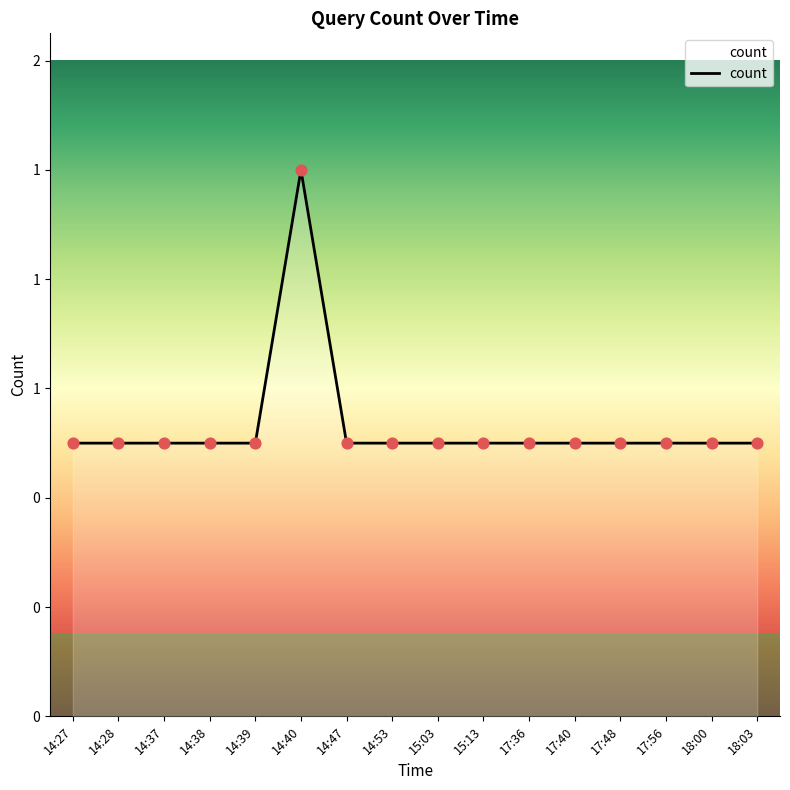

Does the chart have visible grid lines?

No